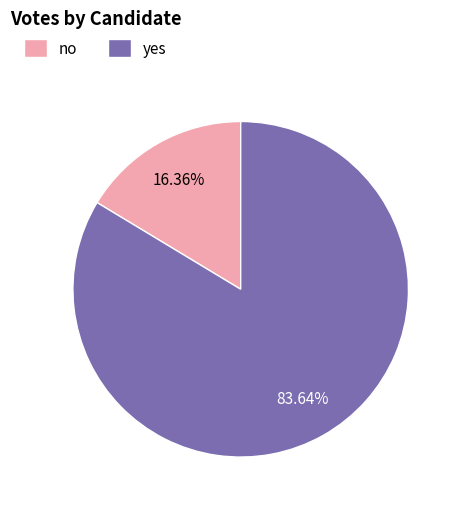

Between no and yes, which is larger?

yes